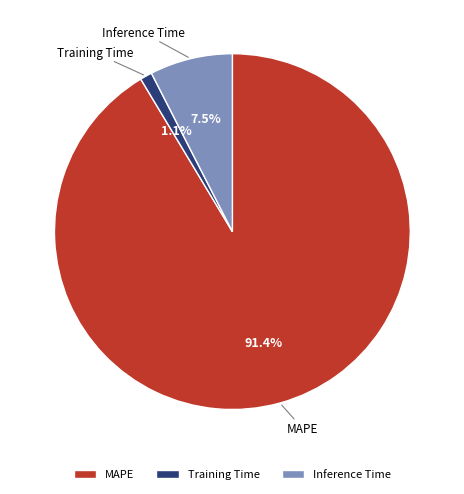

What percentage is the Training Time slice, to the nearest percent?

1%